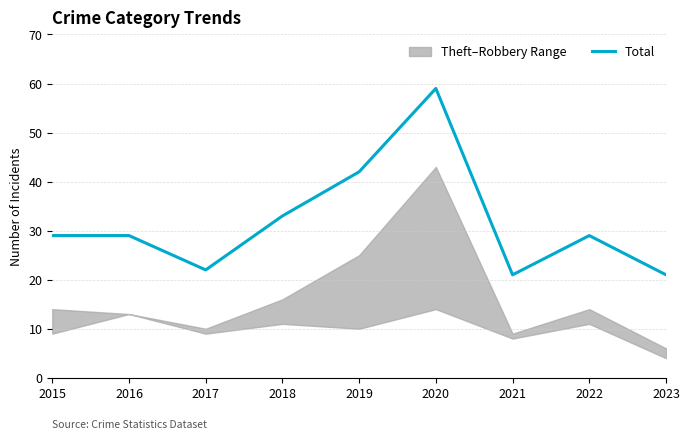

Where does the data first go above 29?

2018